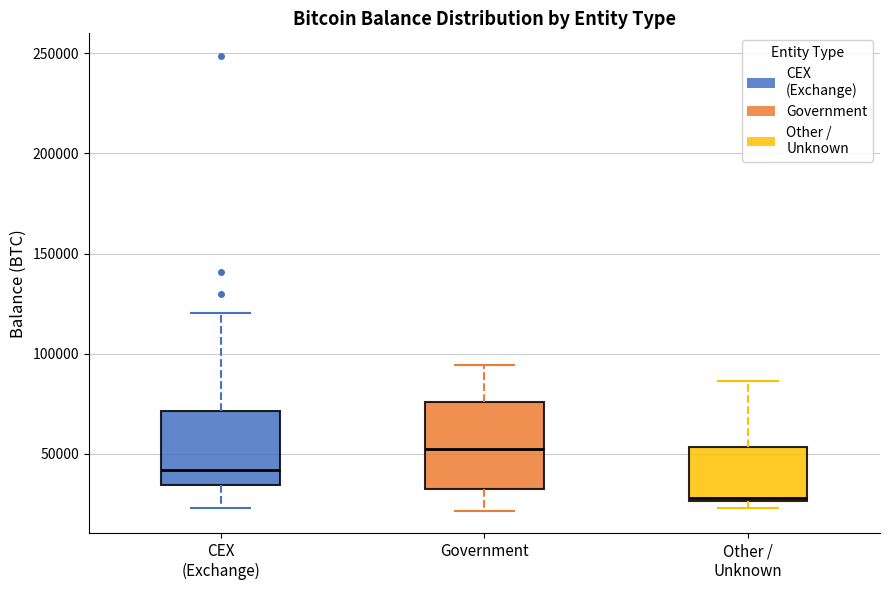

Reading left to right, read every box against the y-axis: the position of its median line, the range the box covers, and the ends of its whiskers. The values are not printed on the chart, so give them approximately, as read against the axis.

CEX (Exchange): median 40000, box 35000 to 70000, whiskers 25000 to 120000
Government: median 55000, box 30000 to 75000, whiskers 20000 to 95000
Other / Unknown: median 30000, box 25000 to 55000, whiskers 25000 (just below the box's lower edge) to 85000